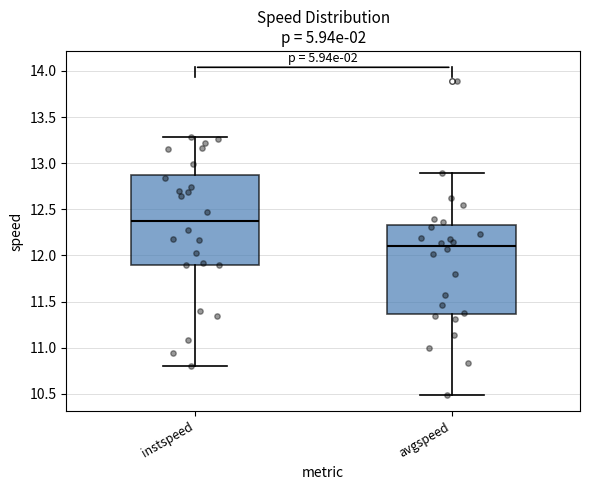

Reading left to right, transcribe this box plot: for each box, give where its median line is, the range the box spans, and where its two whiskers end, as read against the y-axis. The values are not printed on the chart, so give them approximately, as read against the axis.

instspeed: median 12.35, box 11.90 to 12.90, whiskers 10.80 to 13.30
avgspeed: median 12.10, box 11.35 to 12.35, whiskers 10.50 to 12.90